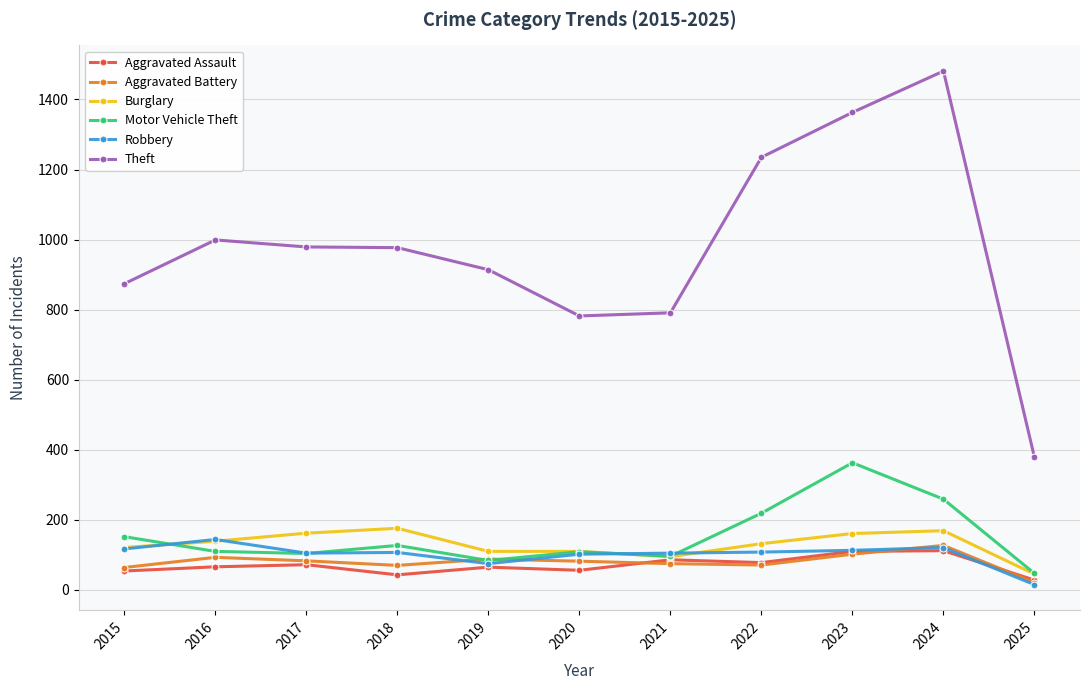

Which series has the largest total across all categories?

Theft